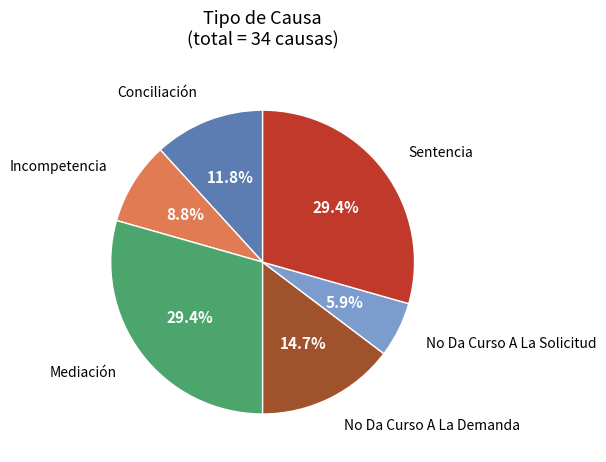

Is there a majority slice in this chart?

No